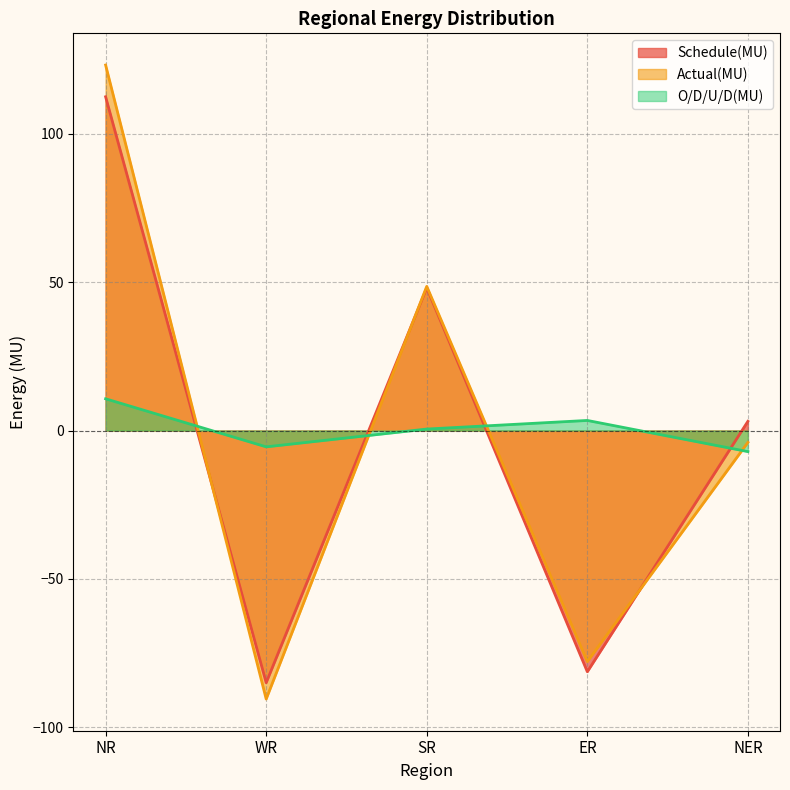

At which category is the sum across all series the highest?

NR